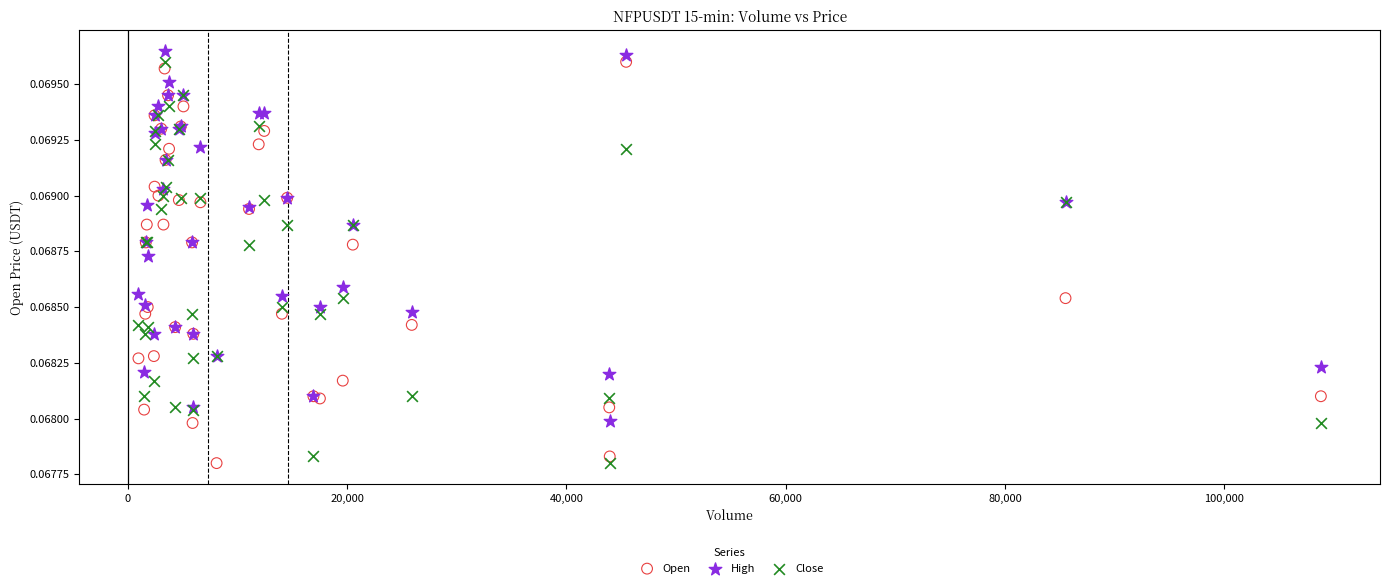

What is the X range (max minus min) for the scatter plot?

107839.1